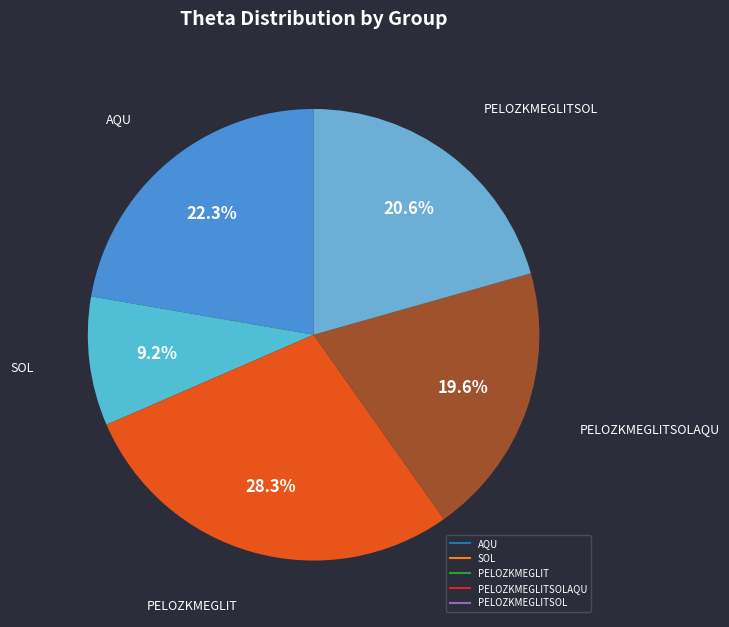

Which slice is the smallest?

SOL